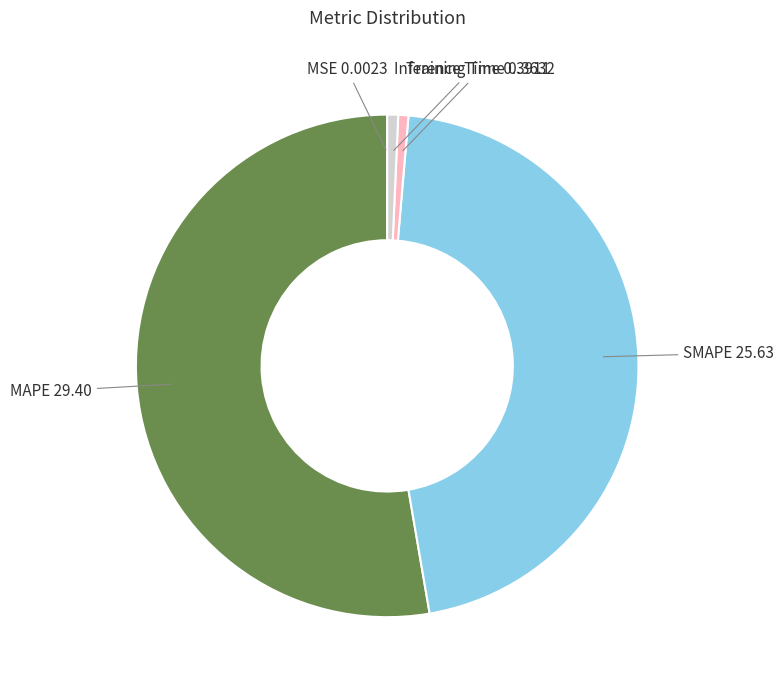

True or false: Inference Time accounts for 1% of the total.

True